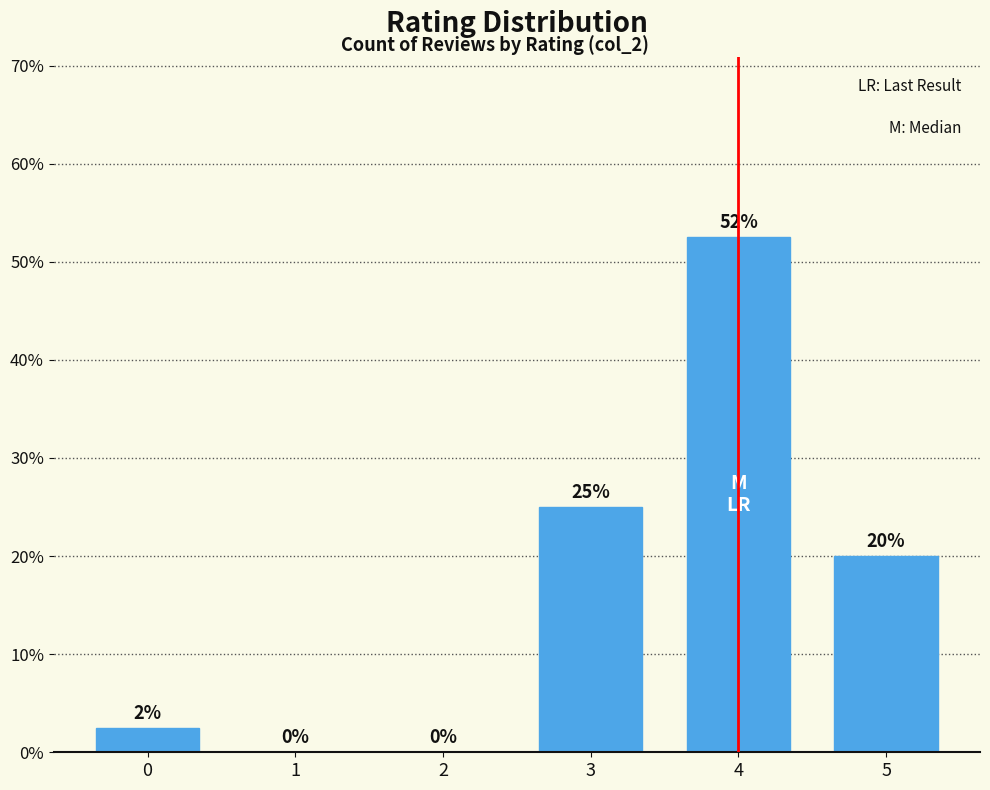

Are the bars horizontal?

No